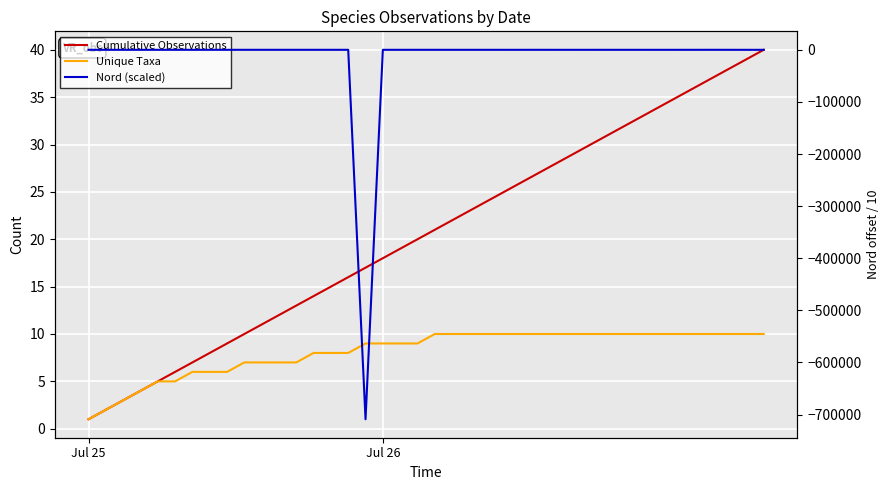

What is the label of the 35th point from the left?

34